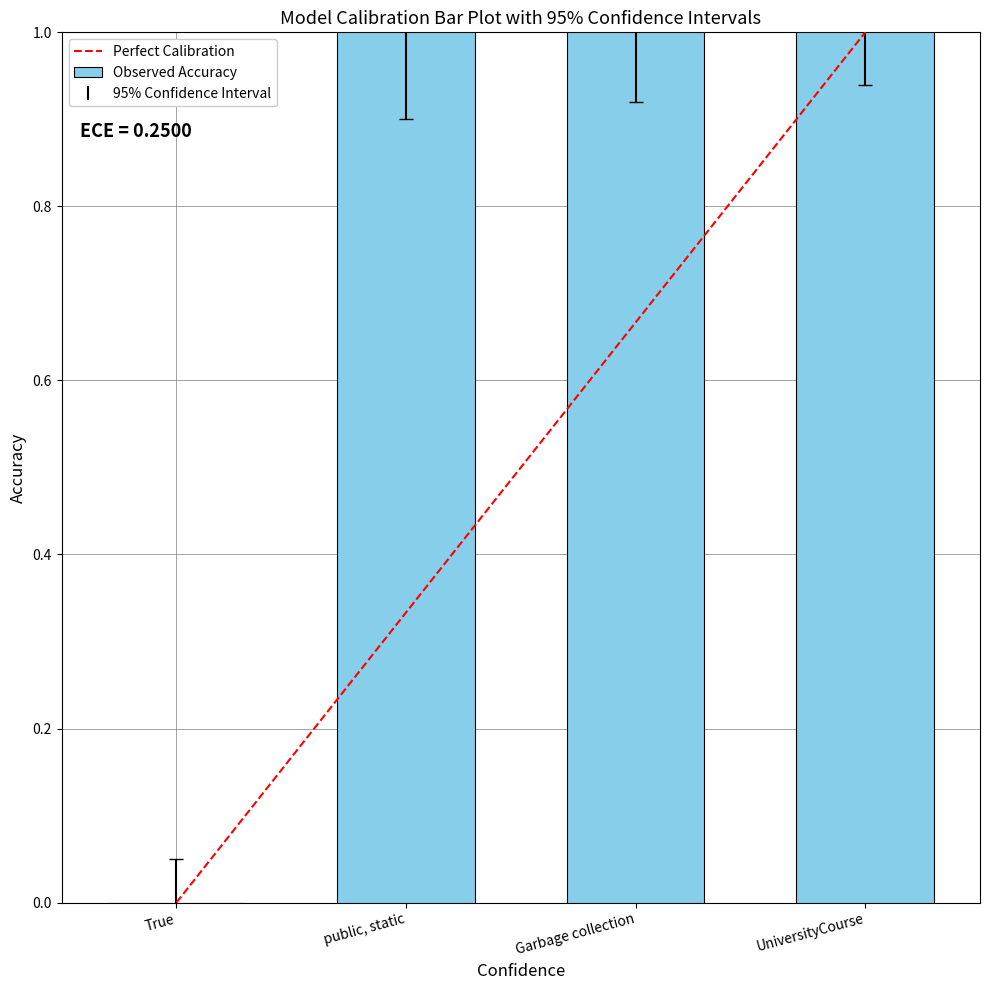

Which has a higher value, public, static or Garbage collection?

public, static